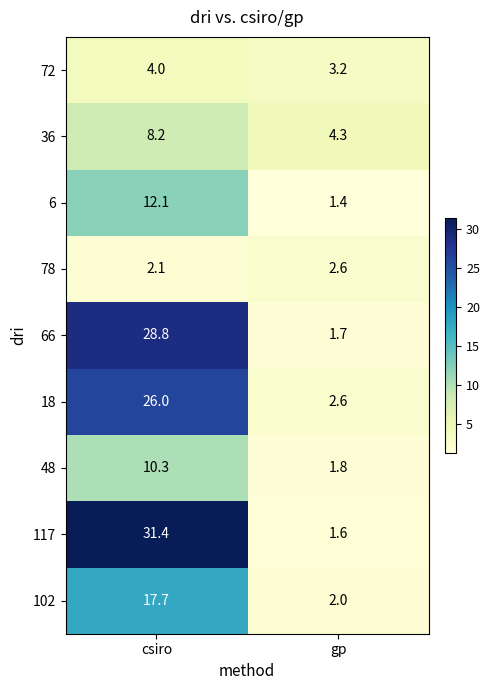

Which series has the largest total across all categories?

117